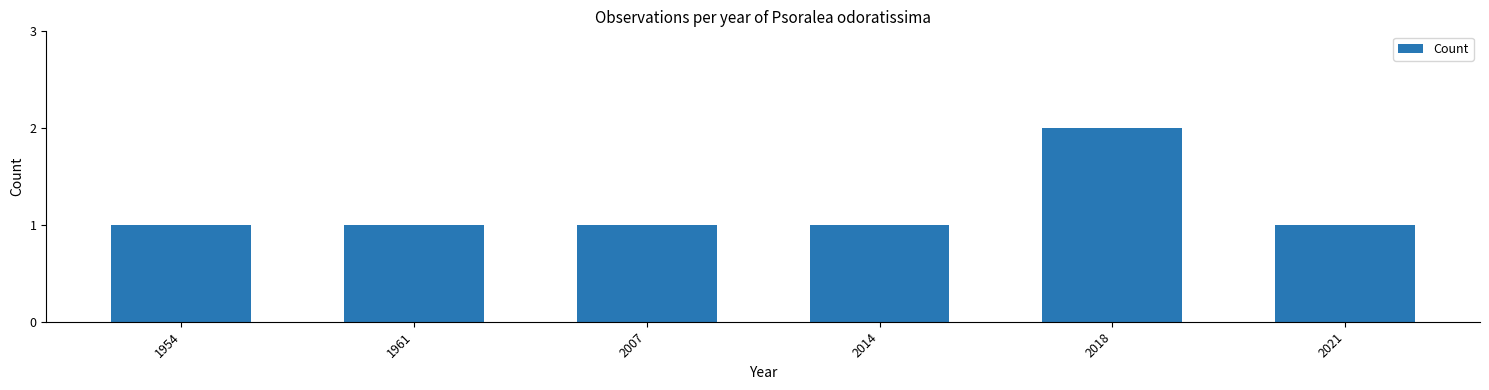

What is the sum of all values?

7